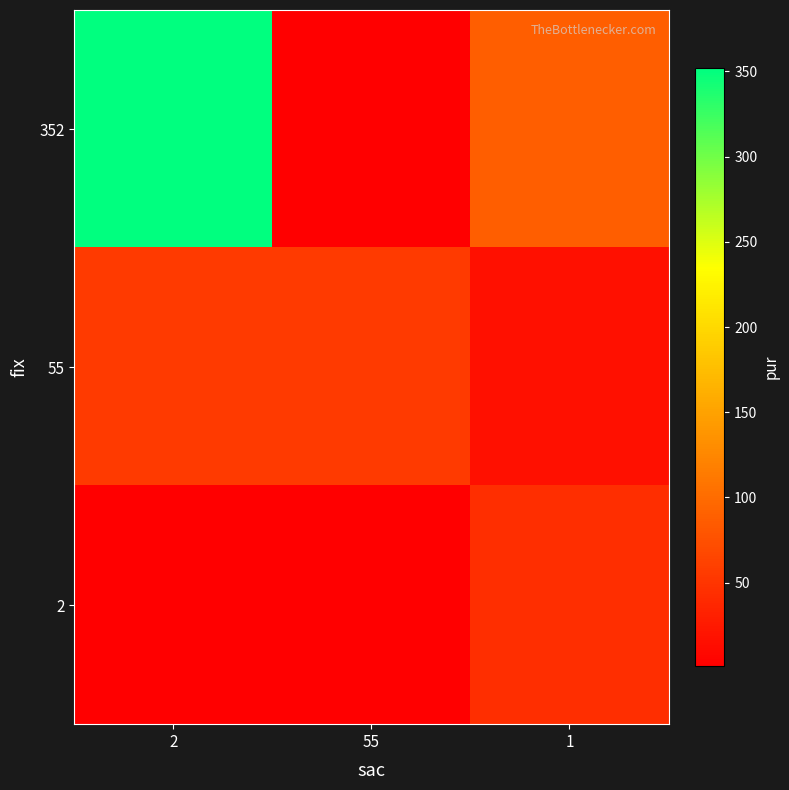

Reading left to right, extract all data points from this chart.

352: 2=352	55=2	1=88
55: 2=55	55=55	1=17
2: 2=2	55=1	1=44